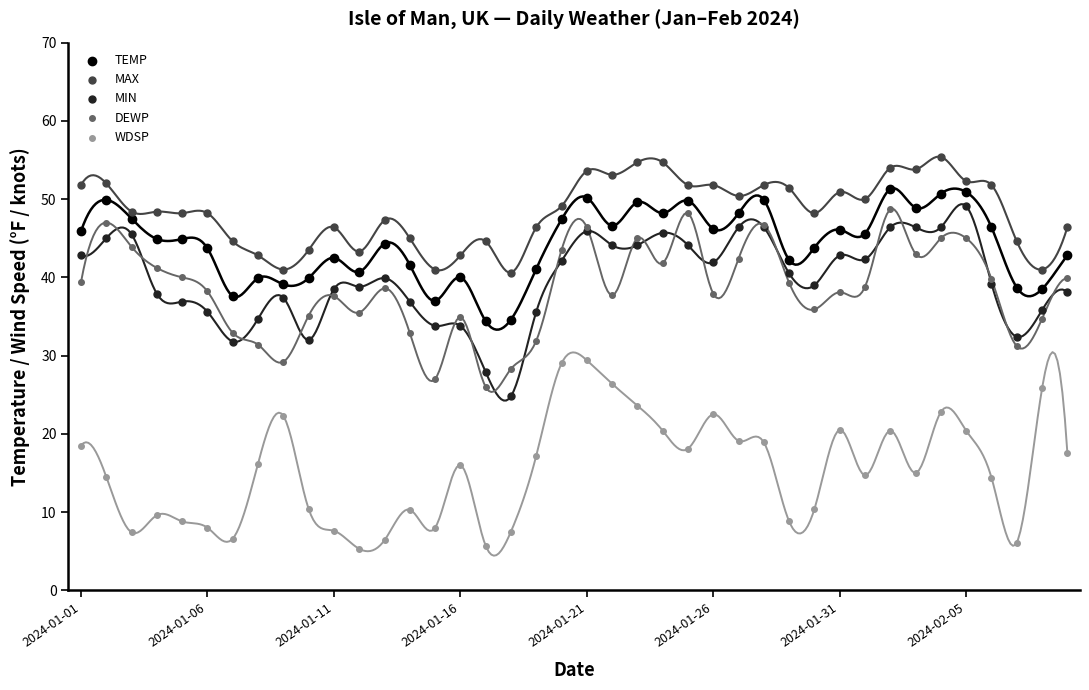

Which series contains the highest Y value?

MAX